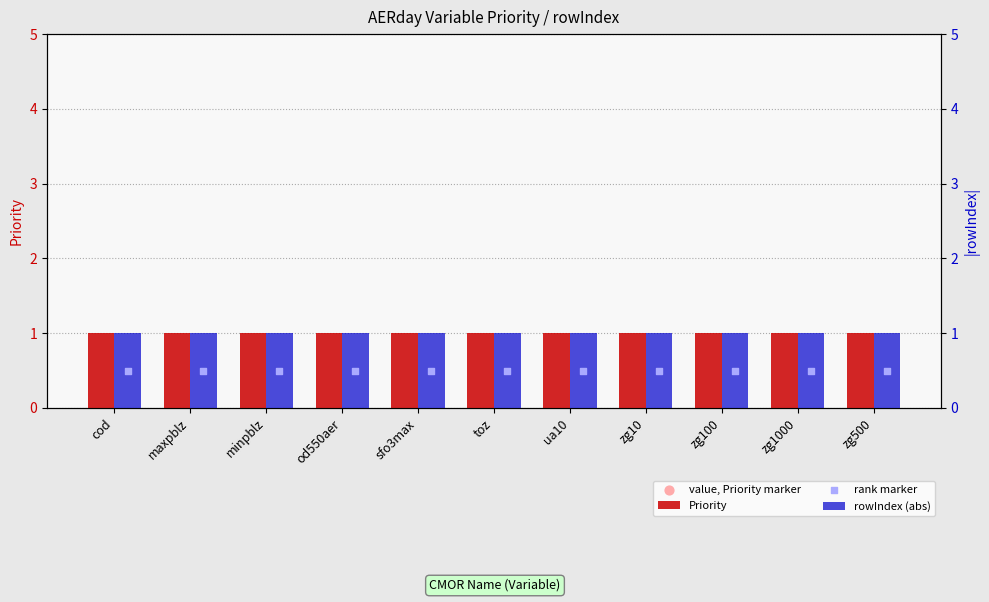

Which series contains the lowest Y value?

rank marker